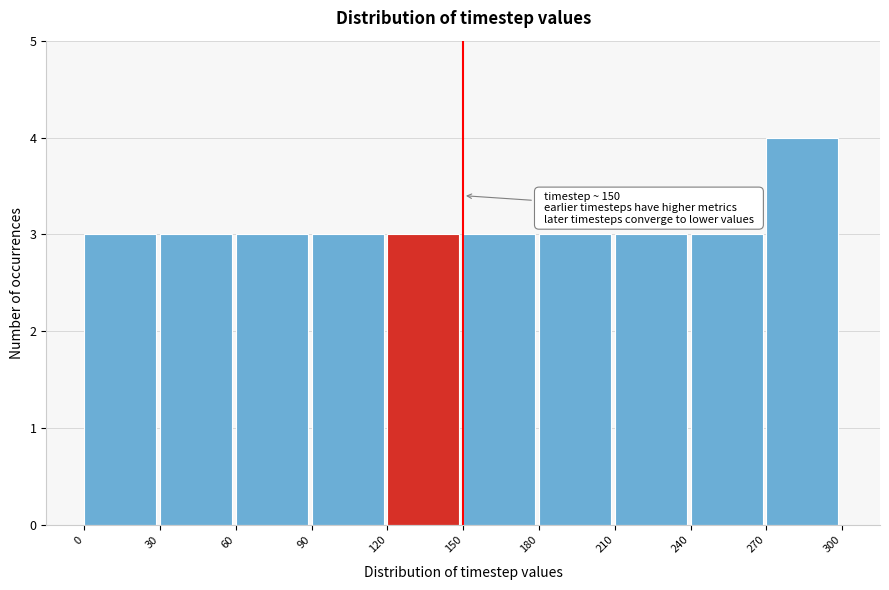

Over which range of the x-axis is the bar tallest?

270 to 300